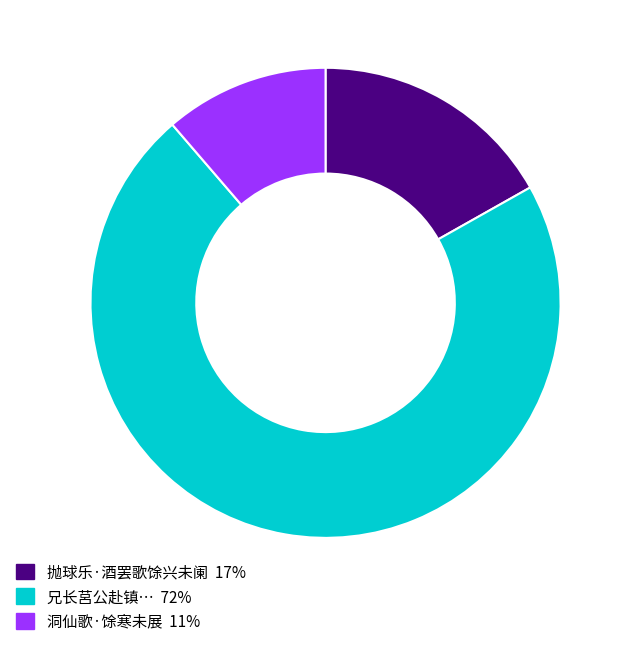

Does any single category account for the majority?

Yes